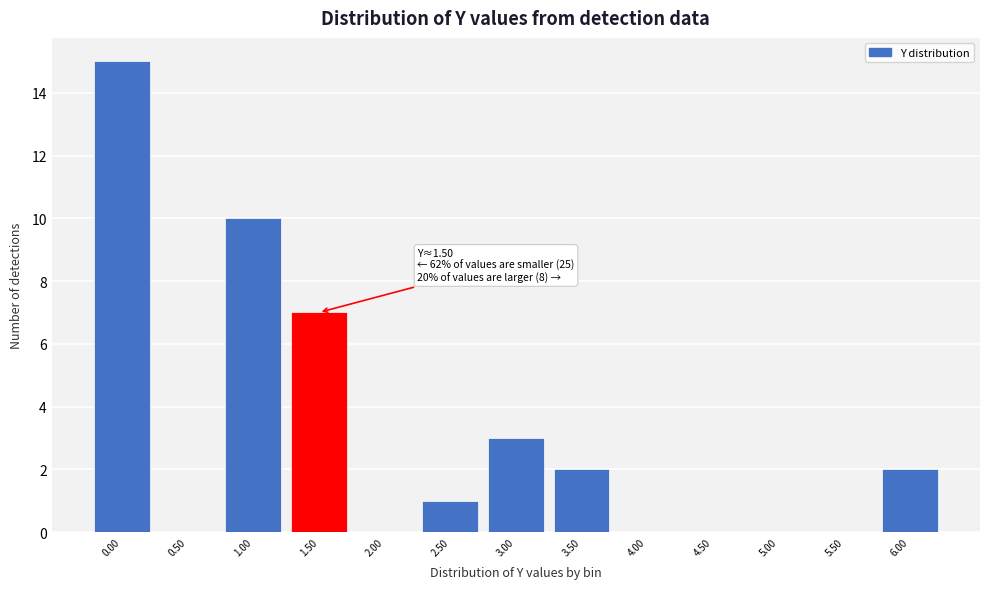

Reading right to left, extract all data points from this chart.

6.00=2	5.50=0	5.00=0	4.50=0	4.00=0	3.50=2	3.00=3	2.50=1	2.00=0	1.50=7	1.00=10	0.50=0	0.00=15